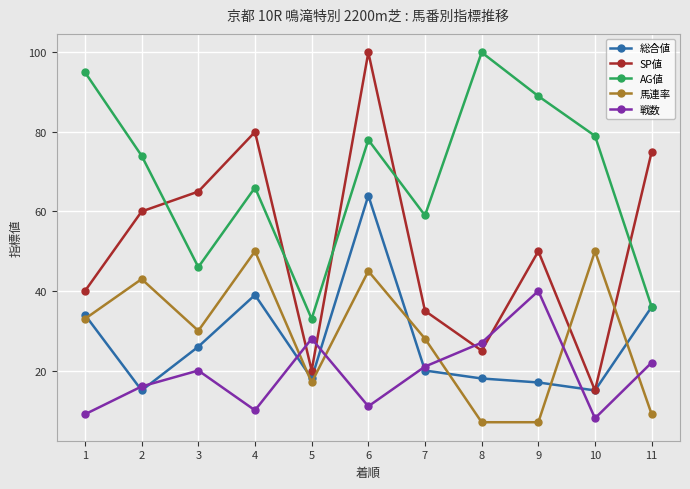

Where is the first local maximum for 馬連率?

2